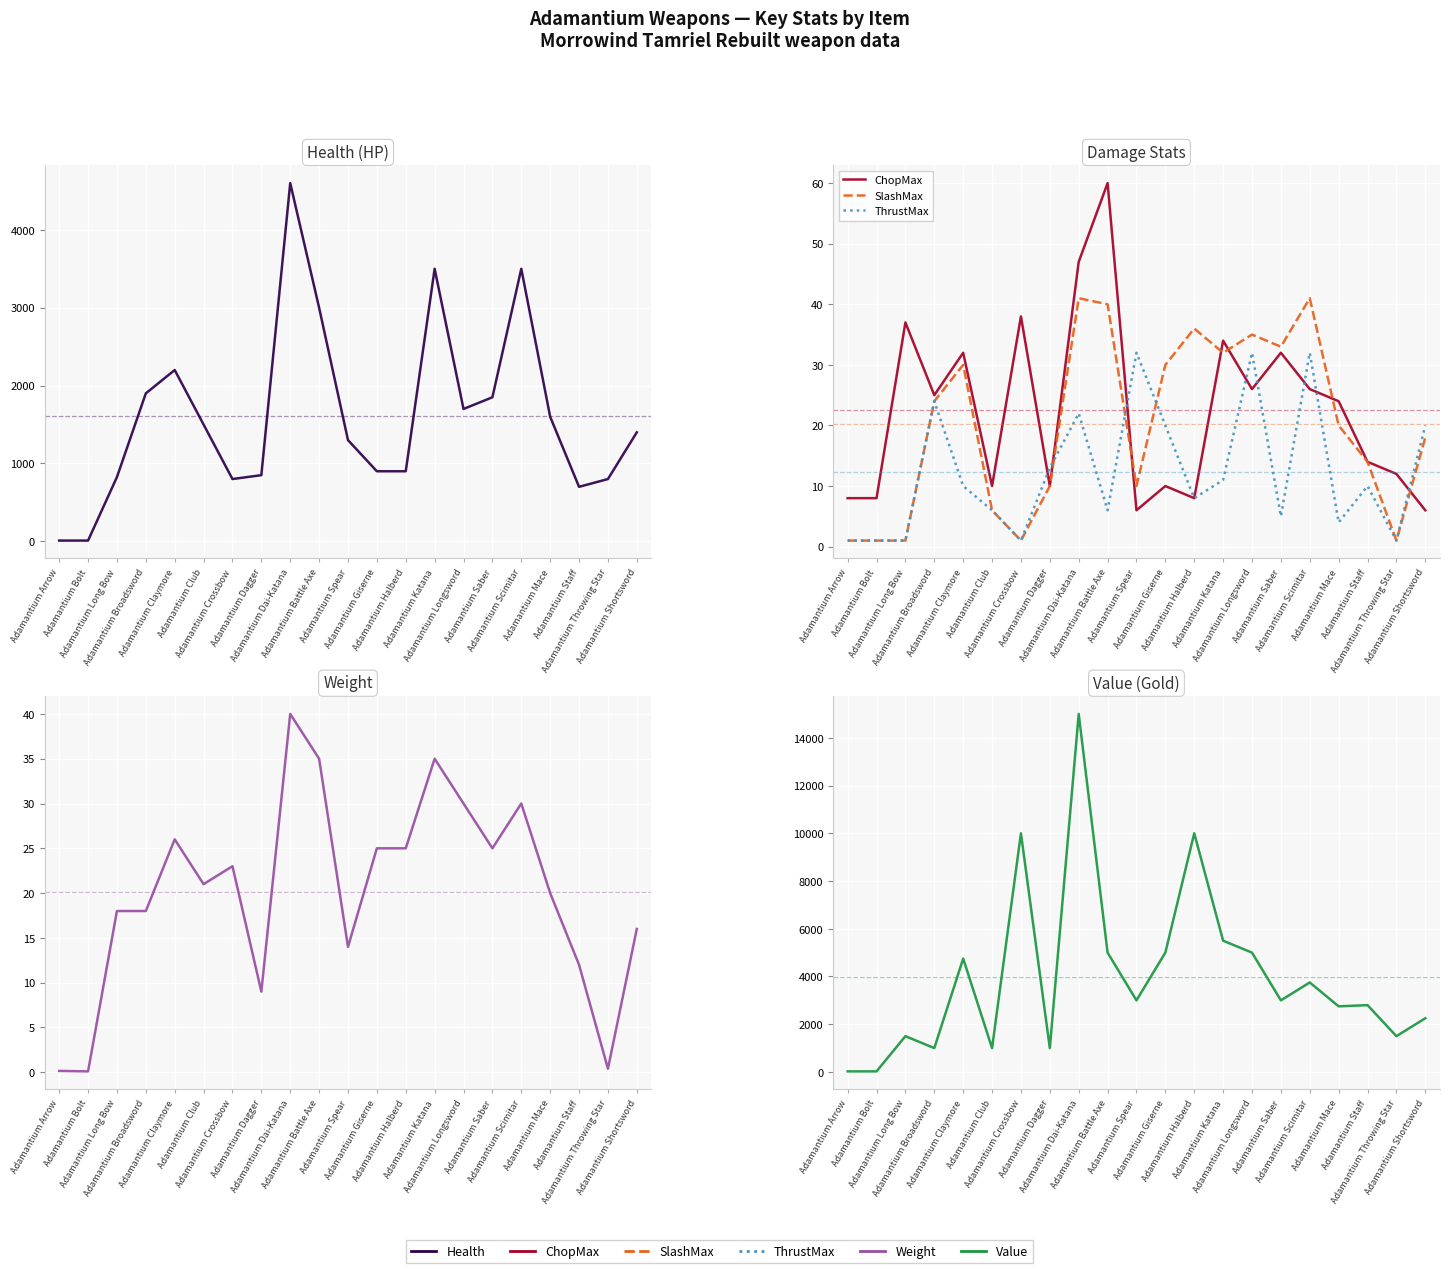

Between Adamantium Scimitar and Adamantium Spear, which is larger?

Adamantium Scimitar